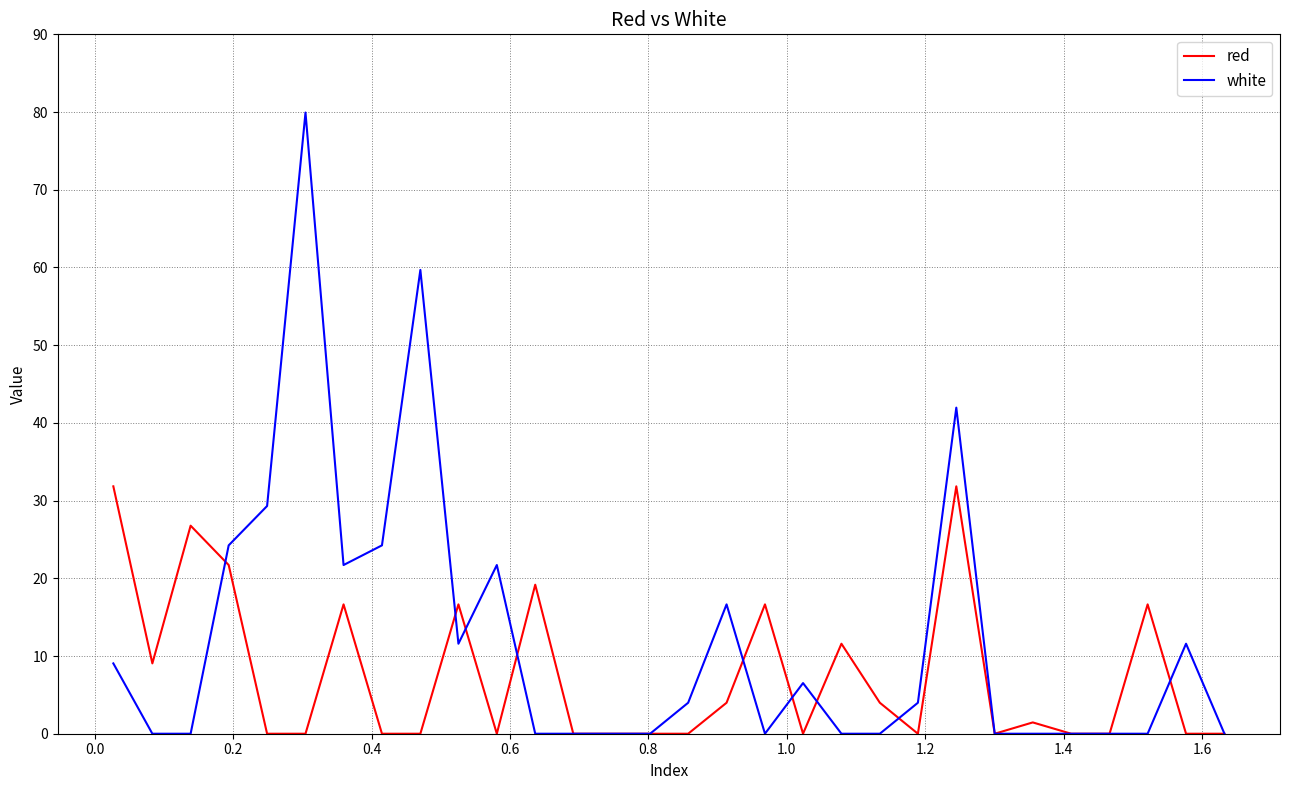

At how many categories does at least one series exceed 51?

2